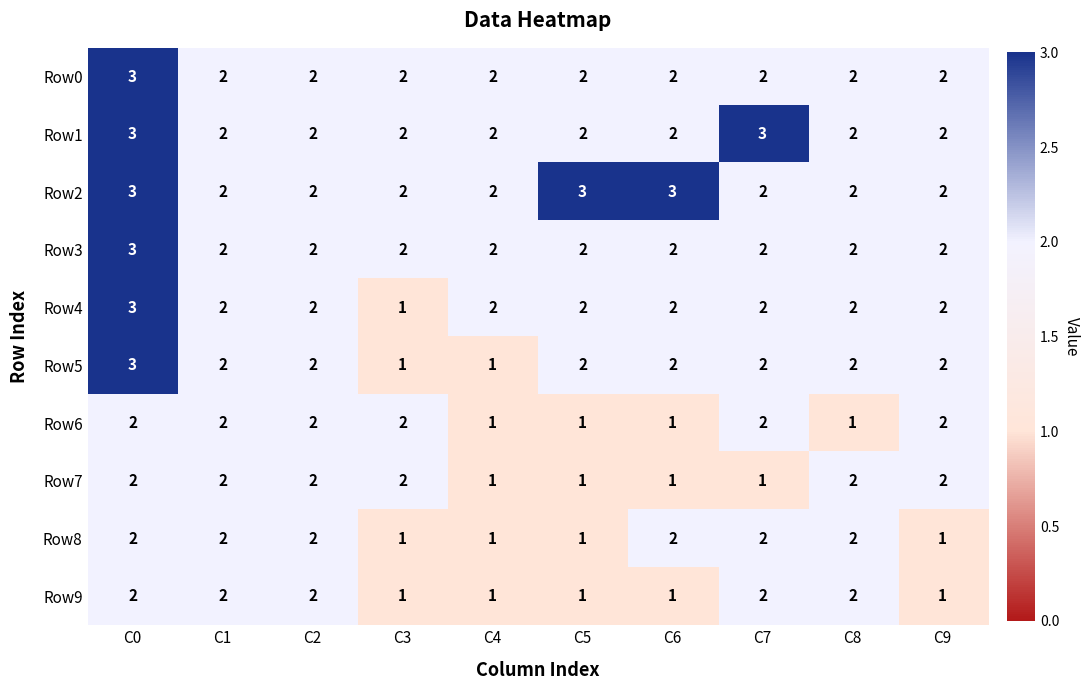

What is the sum of all Row4 values?

20